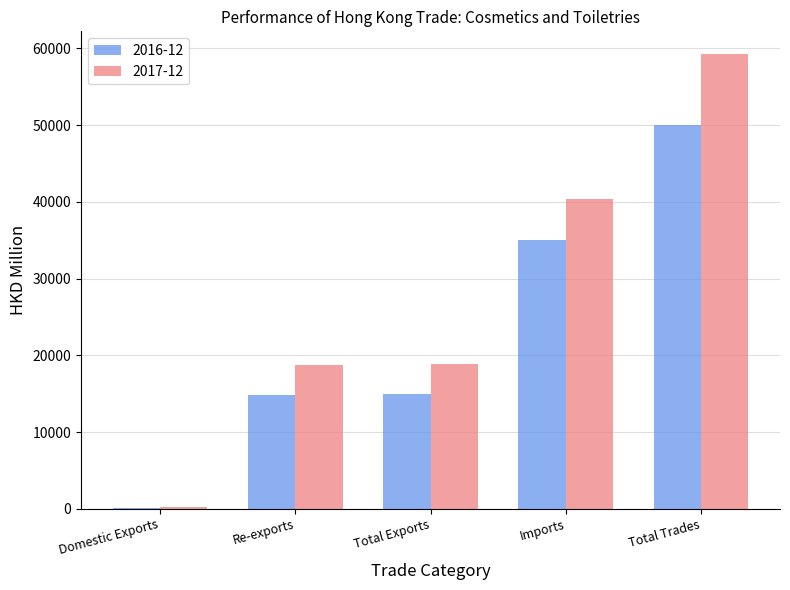

Between Re-exports and Total Trades, which series saw the biggest shift?

2017-12